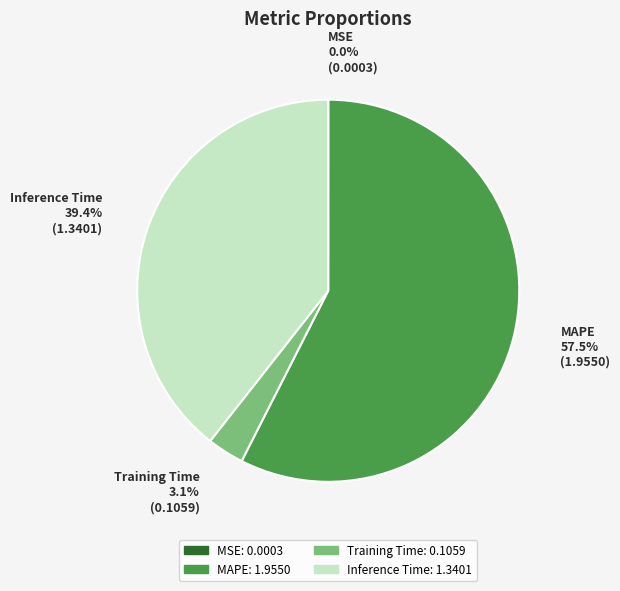

Which category has the biggest portion of the pie?

MAPE